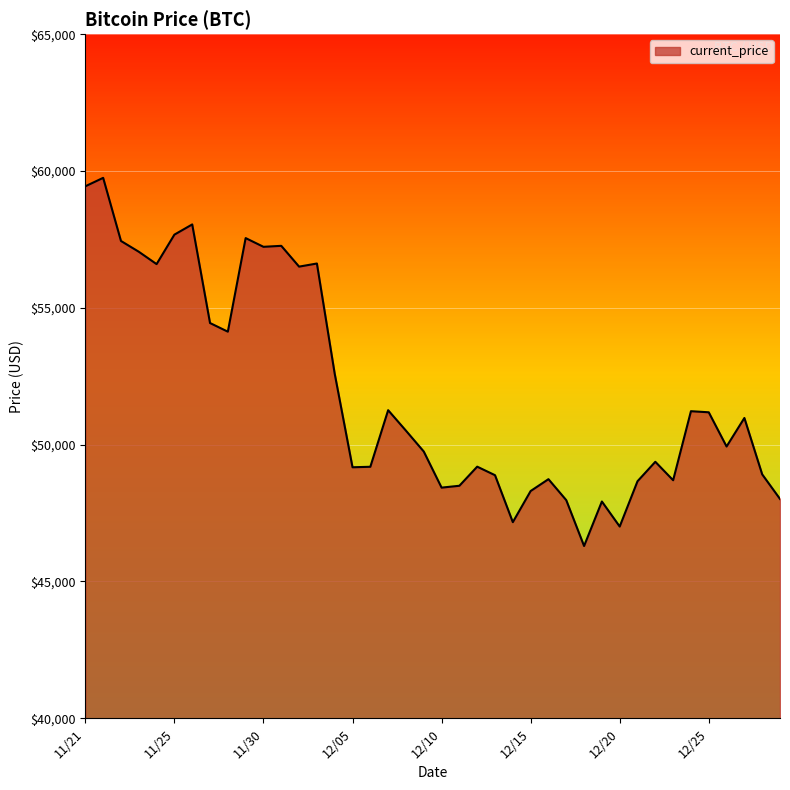

What is the minimum value shown in the chart?

46296